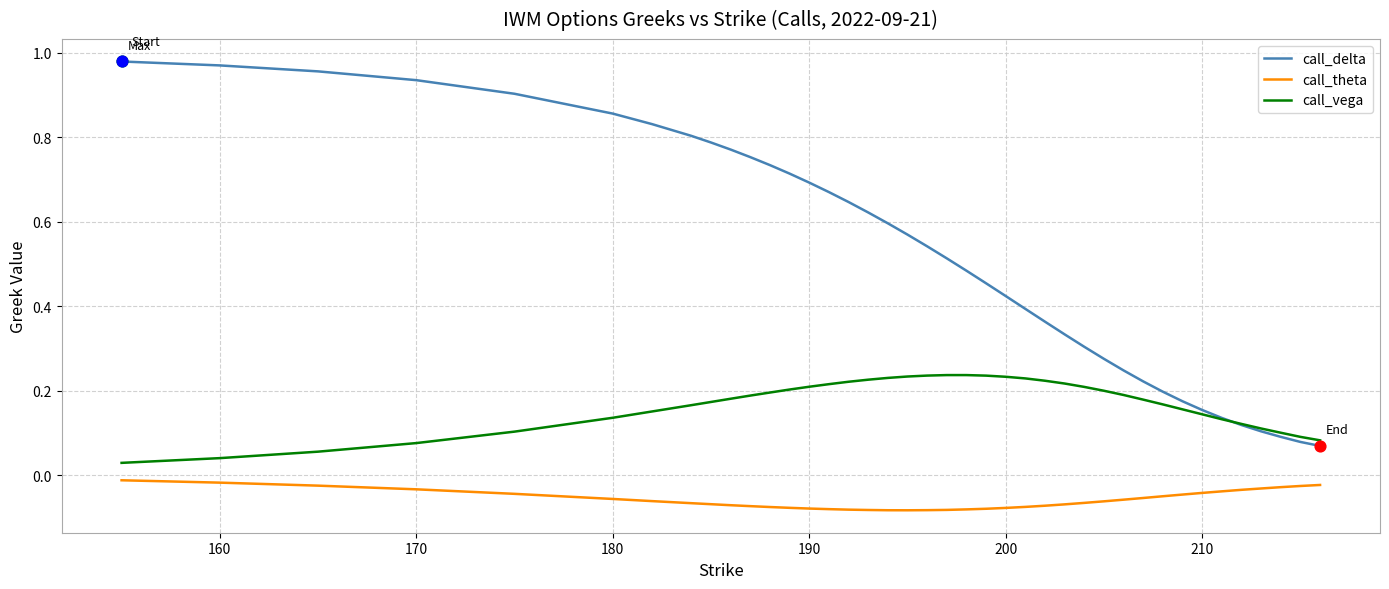

Which series has the largest range (max minus min)?

call_delta